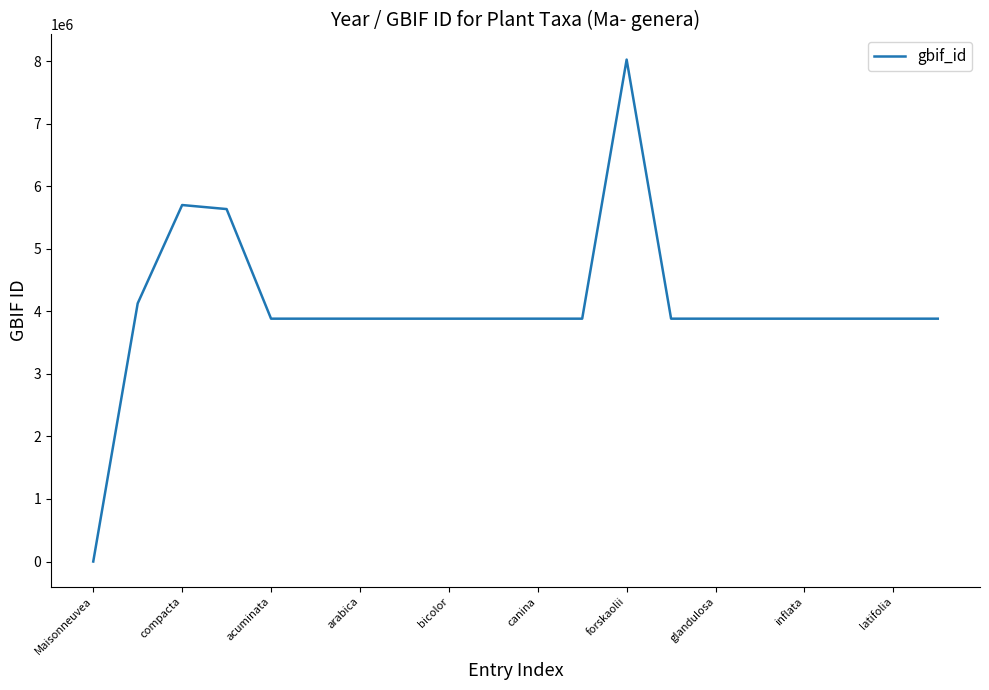

What is the greatest value displayed?

8025482